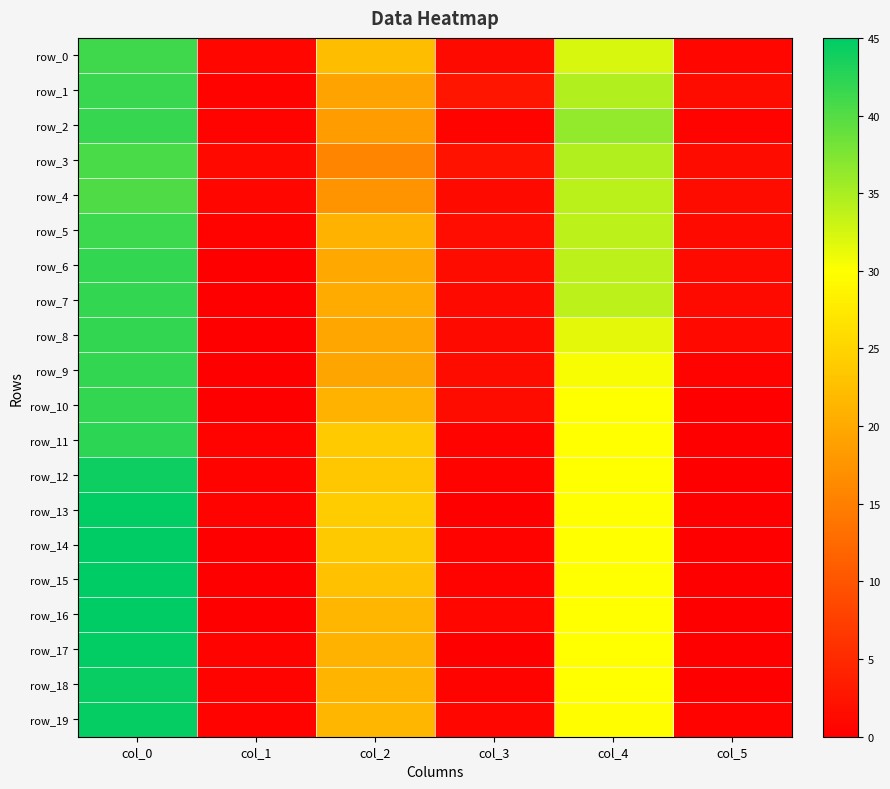

What is the difference between the highest and lowest values at col_2?

8.5